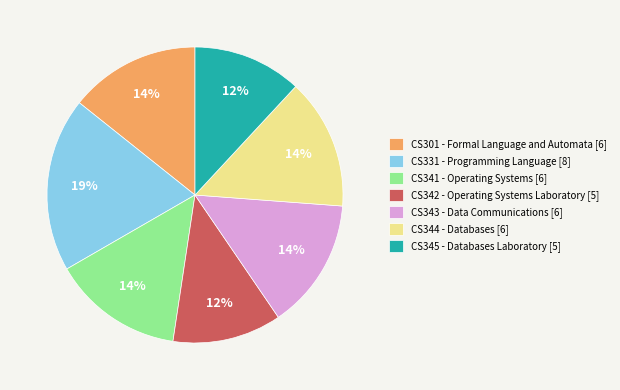

Is it true that CS345 - Databases Laboratory [5] is 4% of the pie?

False